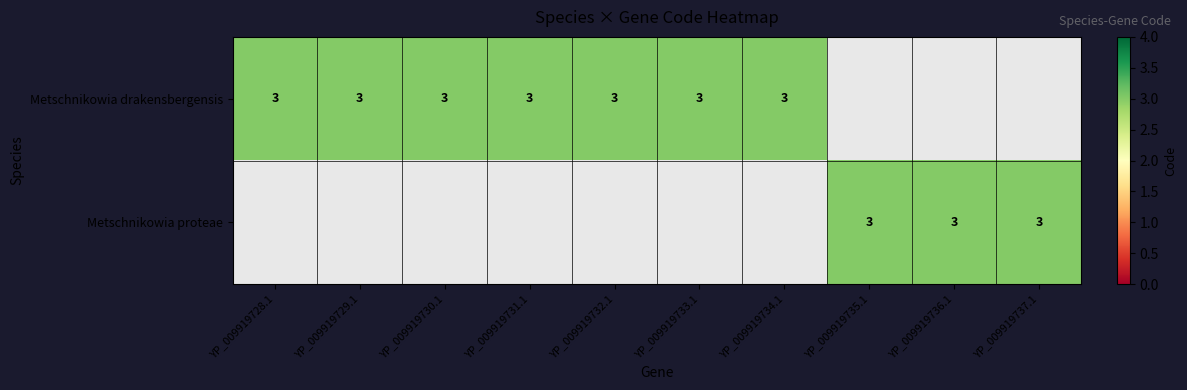

At how many categories does at least one series exceed 1?

10